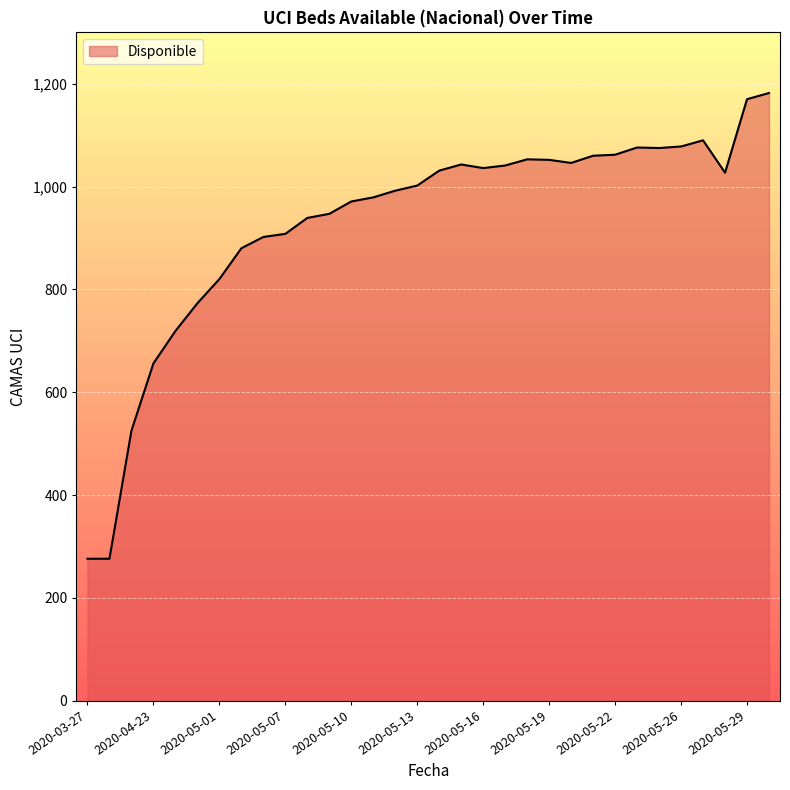

What is the minimum value shown in the chart?

276